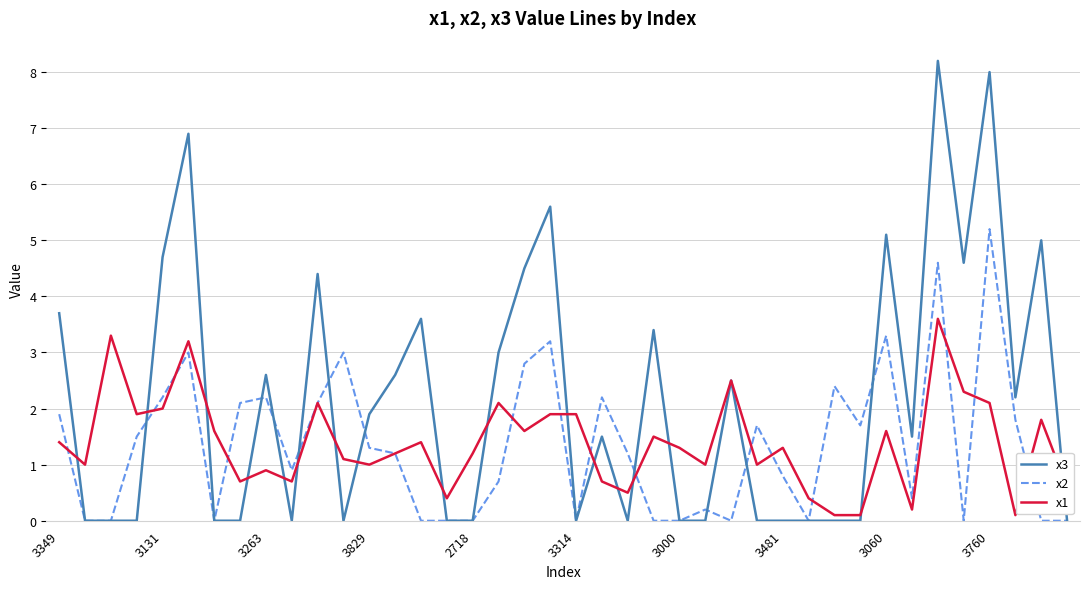

Which series has the widest spread of values?

x3